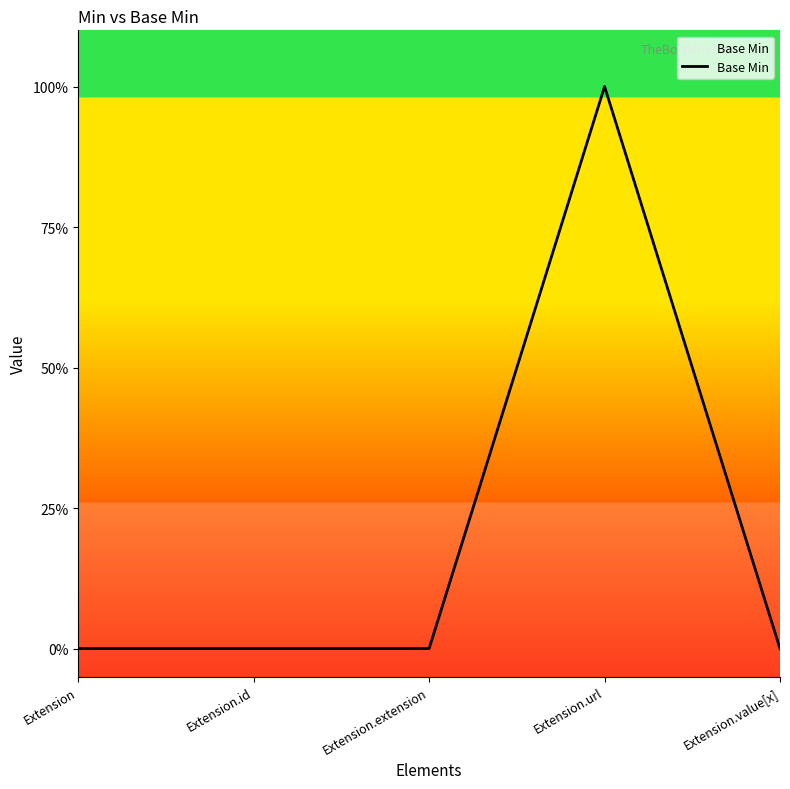

Between Extension.extension and Extension.url, which is larger?

Extension.url